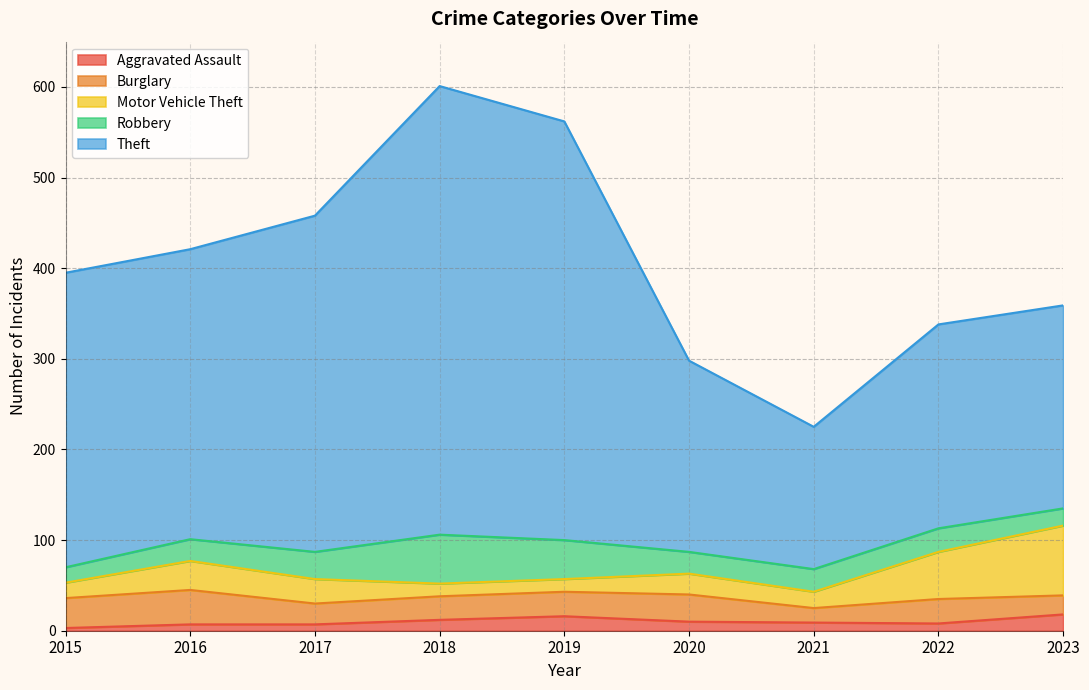

What is the total value across all series at 2023?

359